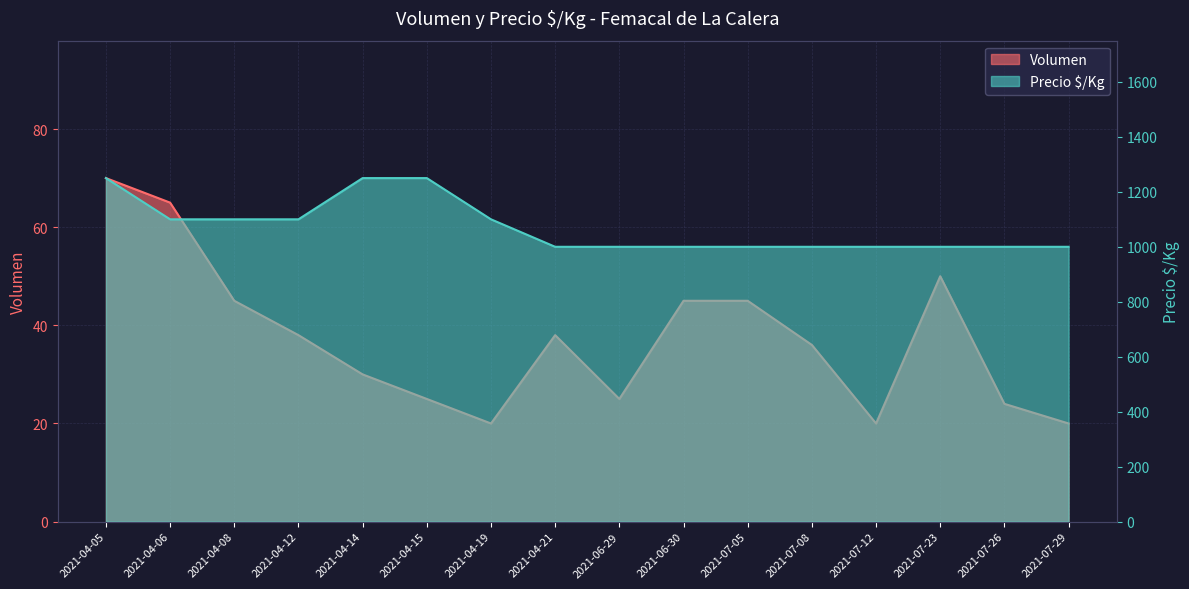

What is the label of the 1st point from the right?

2021-07-29